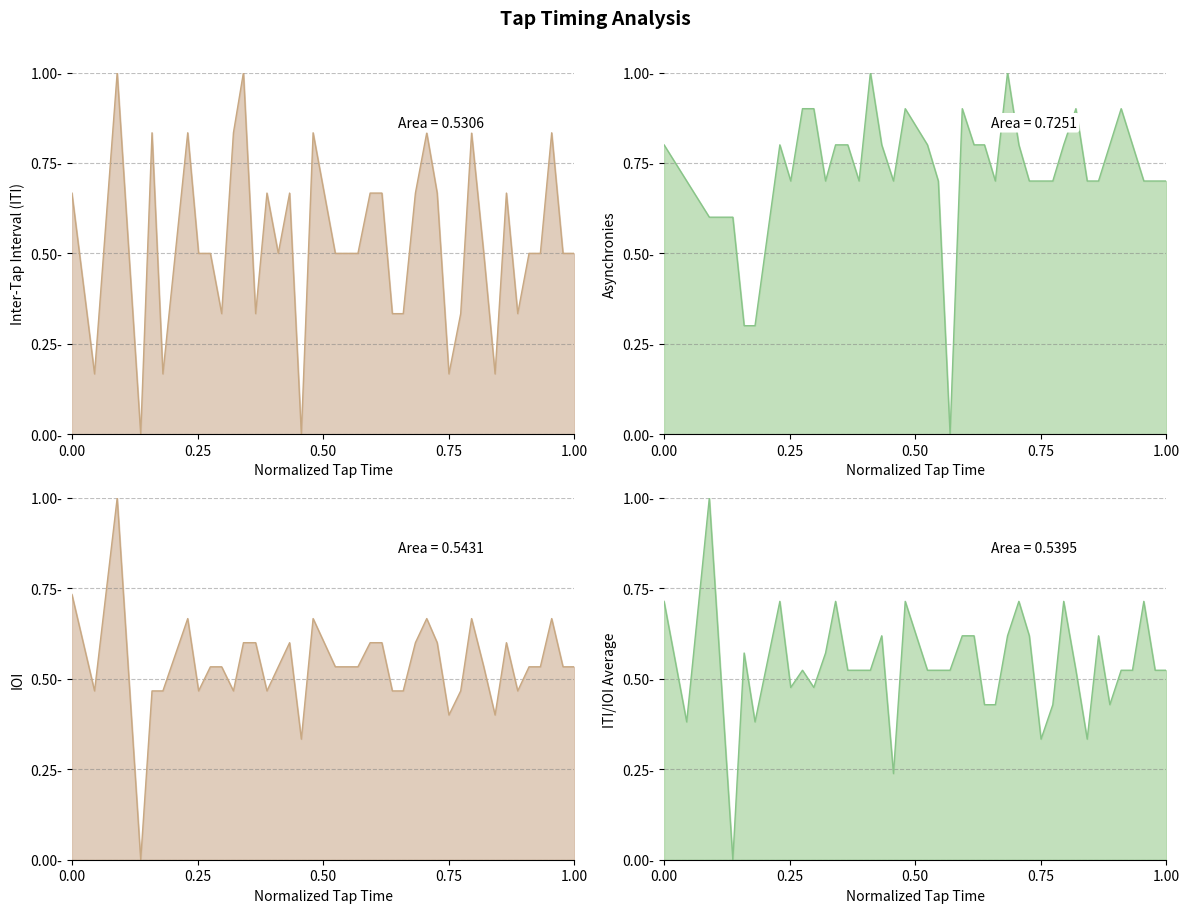

Which series has the widest spread of values?

IOI